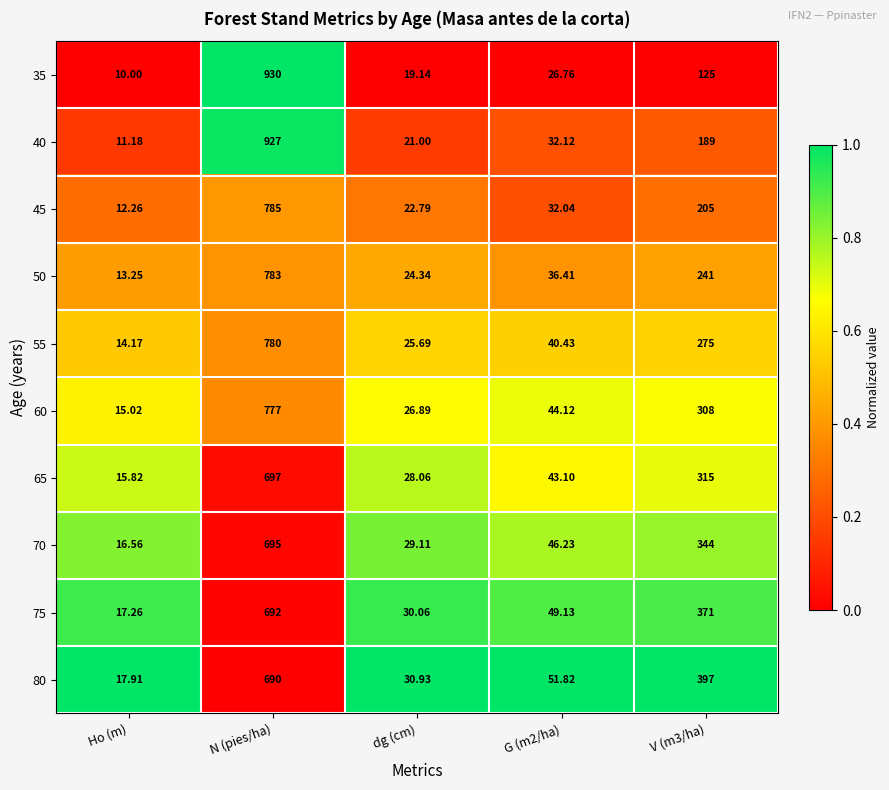

At which category is the sum across all series the highest?

N (pies/ha)